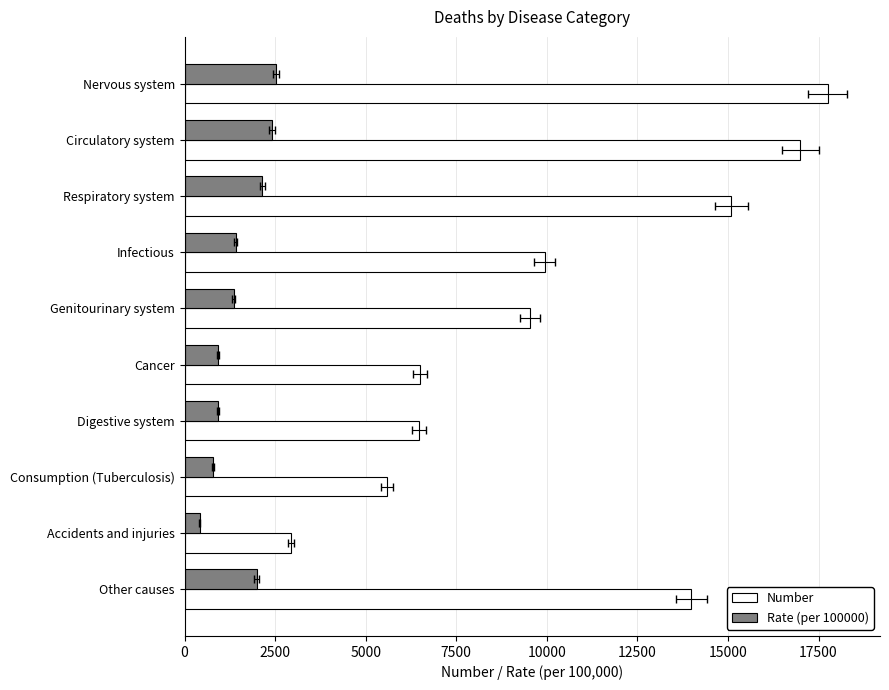

What is the spread (max minus min) of values at Nervous system?

15232.3